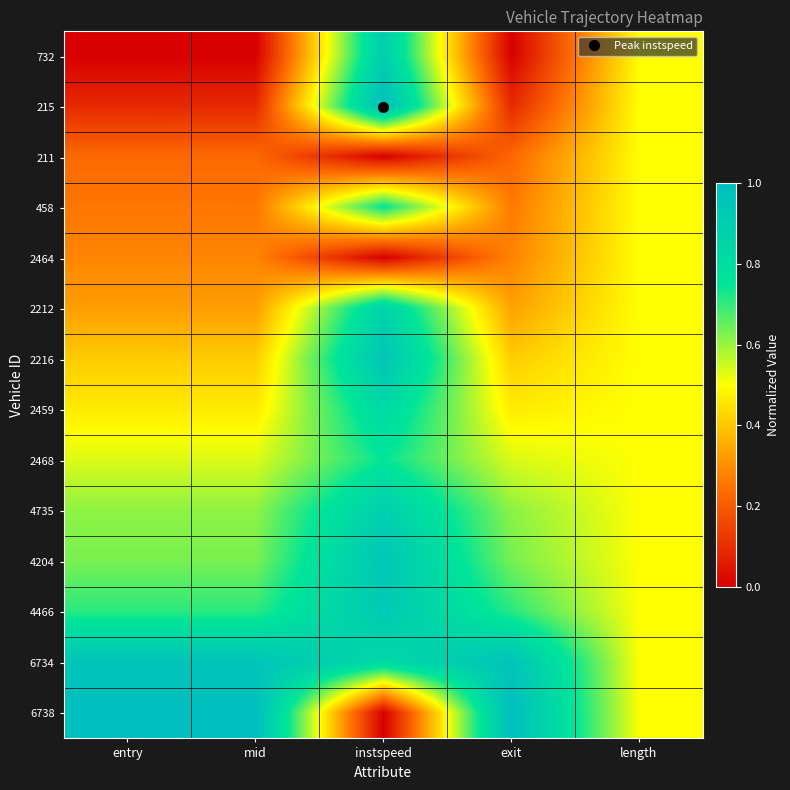

At how many categories does at least one series exceed 0?

5